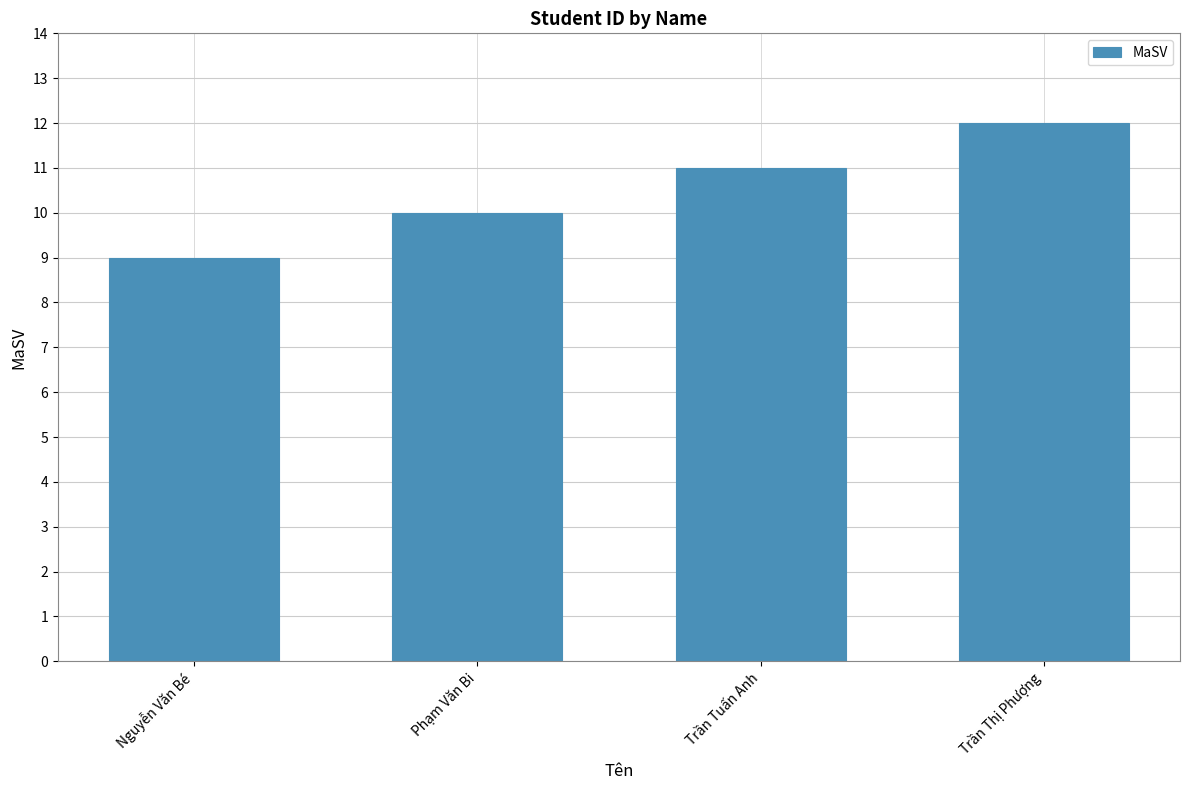

Approximately how many times larger is the value at Trần Tuấn Anh compared to Nguyễn Văn Bé?

1.2